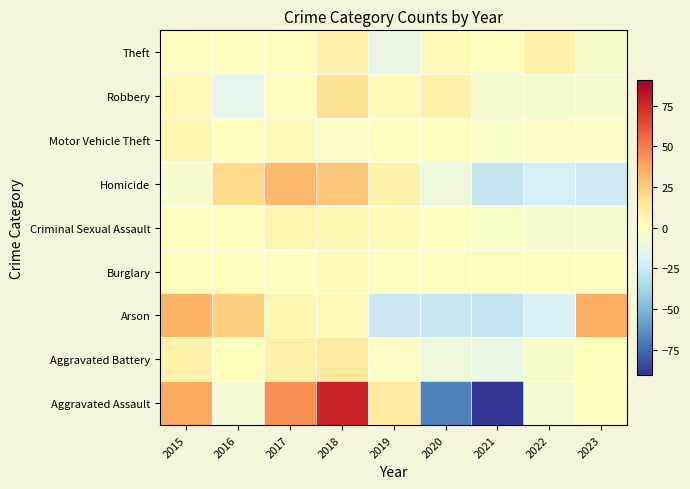

Reading right to left, transcribe all the data shown in this chart.

Theft: 2023=-3.7	2022=7.3	2021=-0.7	2020=2.3	2019=-12.7	2018=7.3	2017=1.3	2016=-0.7	2015=-0.7
Robbery: 2023=-4.6	2022=-5.6	2021=-5.6	2020=7.4	2019=2.4	2018=16.4	2017=-0.6	2016=-13.6	2015=3.4
Motor Vehicle Theft: 2023=-1.4	2022=-1.4	2021=-2.4	2020=0.6	2019=-0.4	2018=-1.4	2017=1.6	2016=0.6	2015=4.6
Homicide: 2023=-23.4	2022=-21.4	2021=-27.4	2020=-9.4	2019=6.6	2018=27.6	2017=32.6	2016=19.6	2015=-4.4
Criminal Sexual Assault: 2023=-4.3	2022=-4.3	2021=-2.3	2020=-1.3	2019=2.7	2018=3.7	2017=5.7	2016=0.7	2015=-0.3
Burglary: 2023=-1.2	2022=-1.2	2021=-1.2	2020=-0.2	2019=-0.2	2018=2.8	2017=-0.2	2016=0.8	2015=0.8
Arson: 2023=35.6	2022=-19.4	2021=-27.4	2020=-26.4	2019=-25.4	2018=1.6	2017=4.6	2016=23.6	2015=33.6
Aggravated Battery: 2023=0.4	2022=-3.6	2021=-11.6	2020=-10.6	2019=-1.6	2018=12.4	2017=7.4	2016=0.4	2015=6.4
Aggravated Assault: 2023=0.2	2022=-5.8	2021=-90.8	2020=-67.8	2019=12.2	2018=77.2	2017=44.2	2016=-6.8	2015=37.2